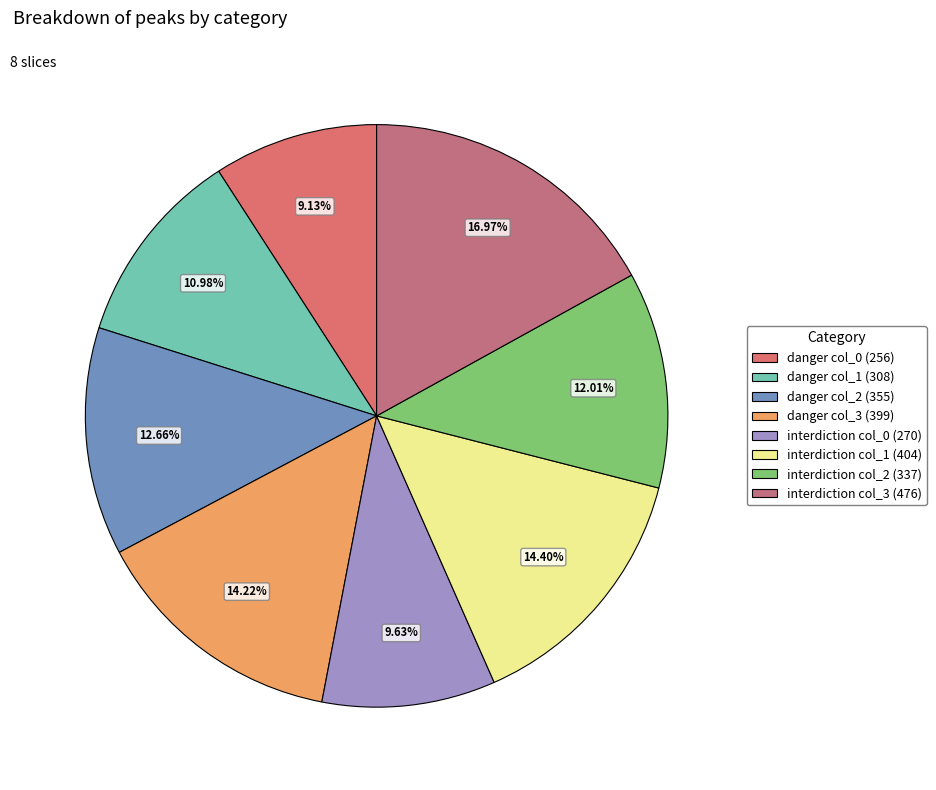

Which slice is the largest?

interdiction col_3 (476)